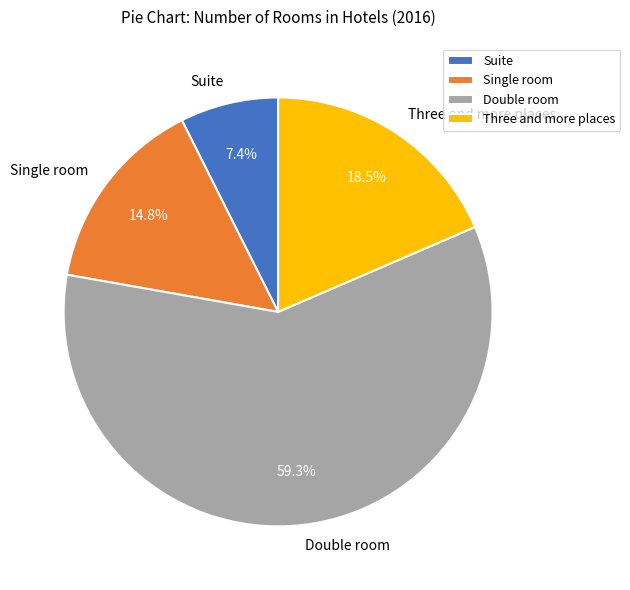

Count the number of slices in the pie.

4